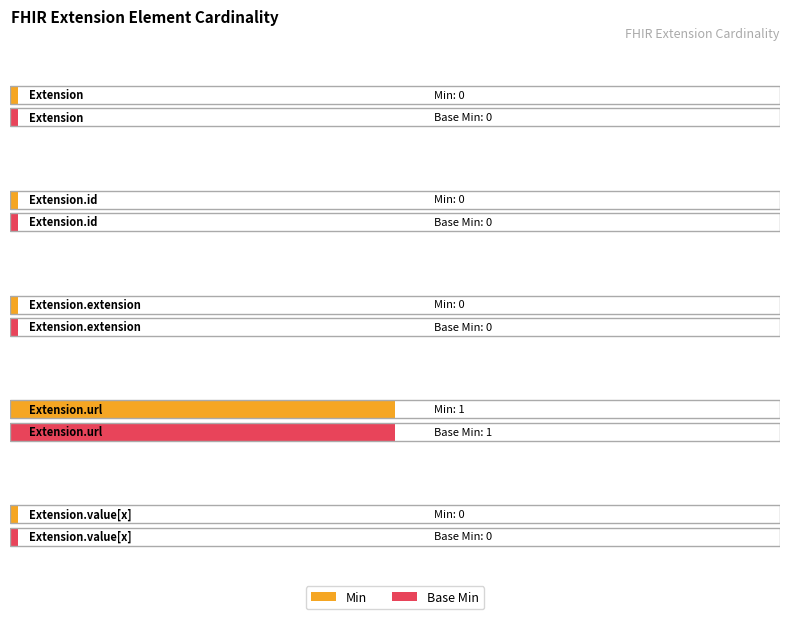

Which series has the largest range (max minus min)?

Min